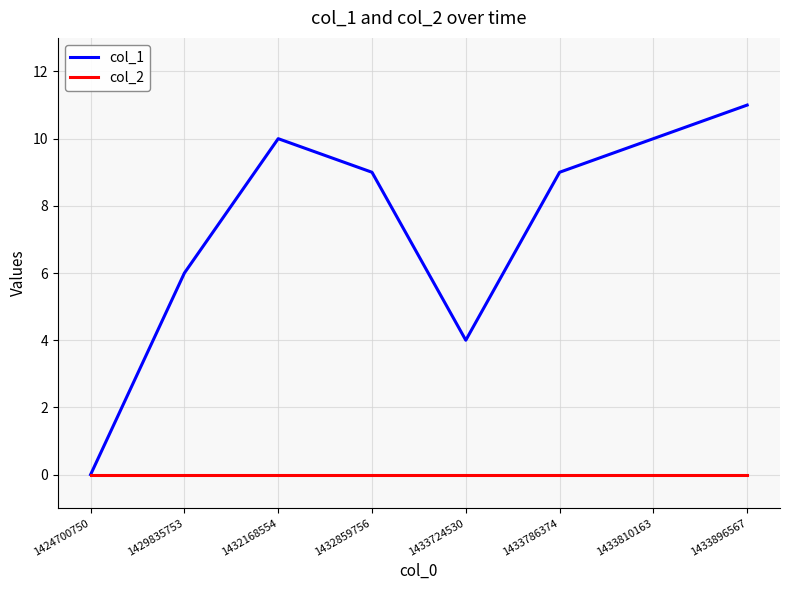

Reading right to left, transcribe all the data shown in this chart.

col_1: 11	10	9	4	9	10	6	0
col_2: 0	0	0	0	0	0	0	0